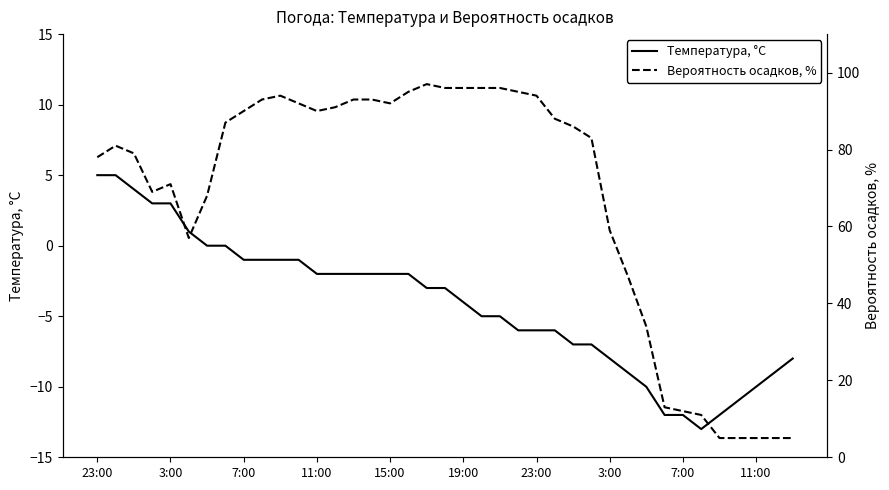

The Температура, °C series shows -9 at 37. True or false?

True